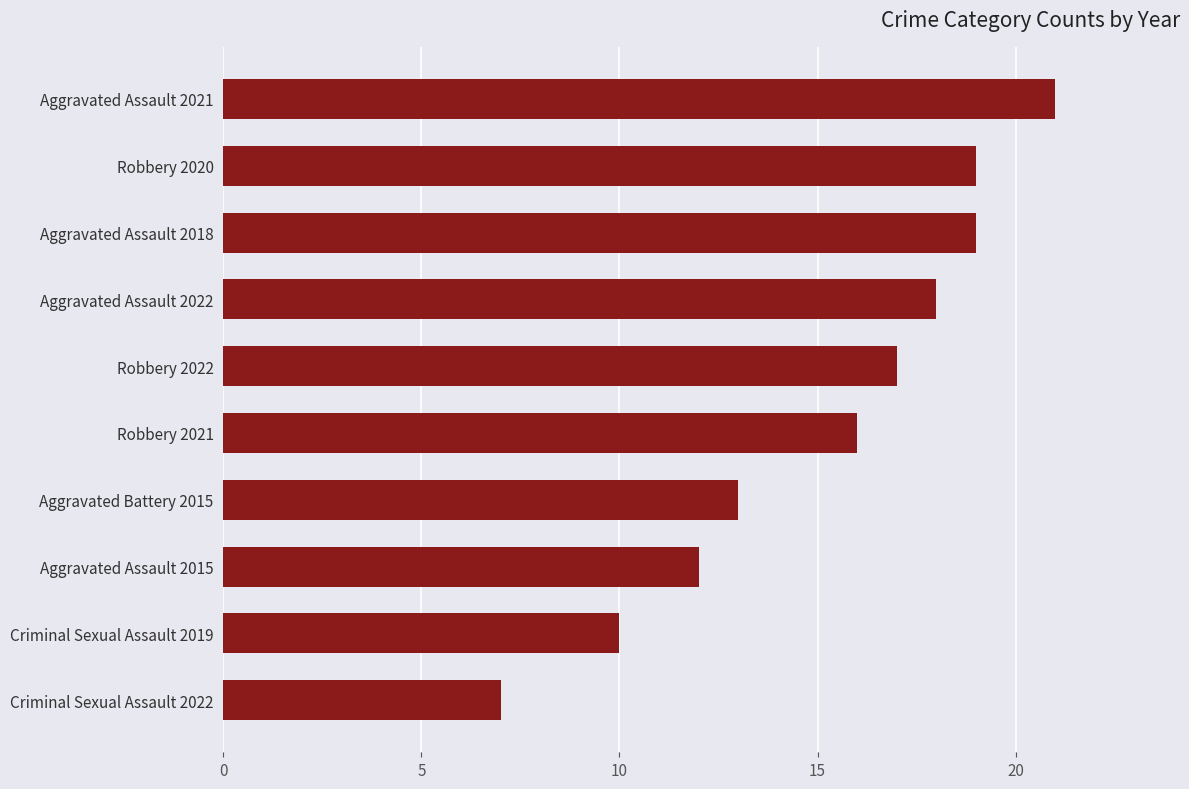

Reading bottom to top, extract all data points from this chart.

Criminal Sexual Assault 2022=7	Criminal Sexual Assault 2019=10	Aggravated Assault 2015=12	Aggravated Battery 2015=13	Robbery 2021=16	Robbery 2022=17	Aggravated Assault 2022=18	Aggravated Assault 2018=19	Robbery 2020=19	Aggravated Assault 2021=21